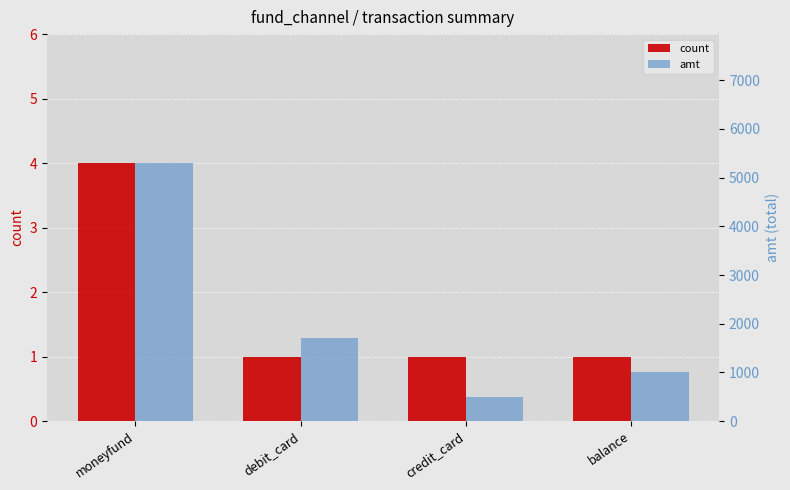

Between debit_card and moneyfund, which is larger?

moneyfund